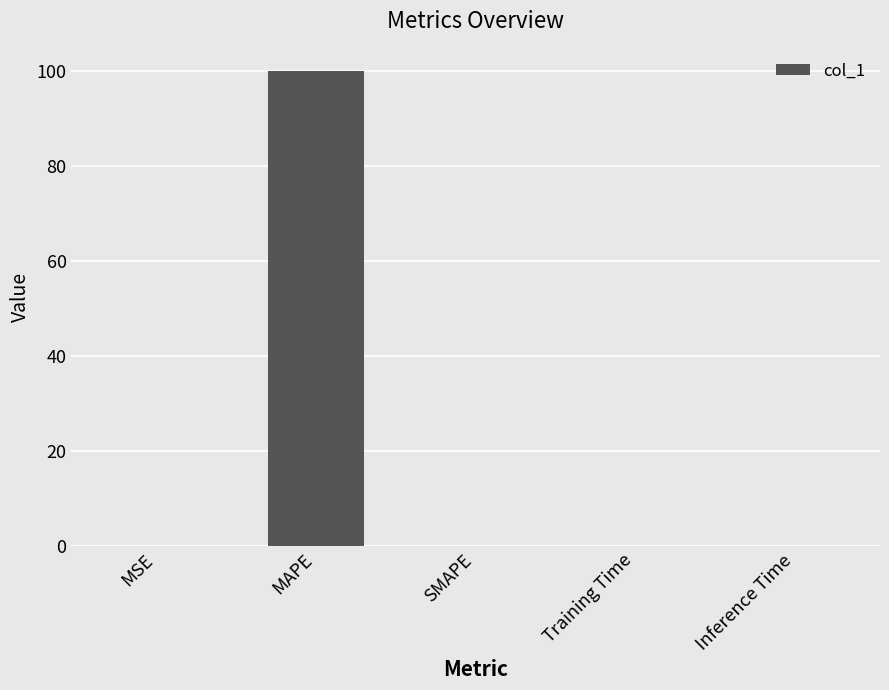

The chart shows a value of 0.0 at Training Time. True or false?

True